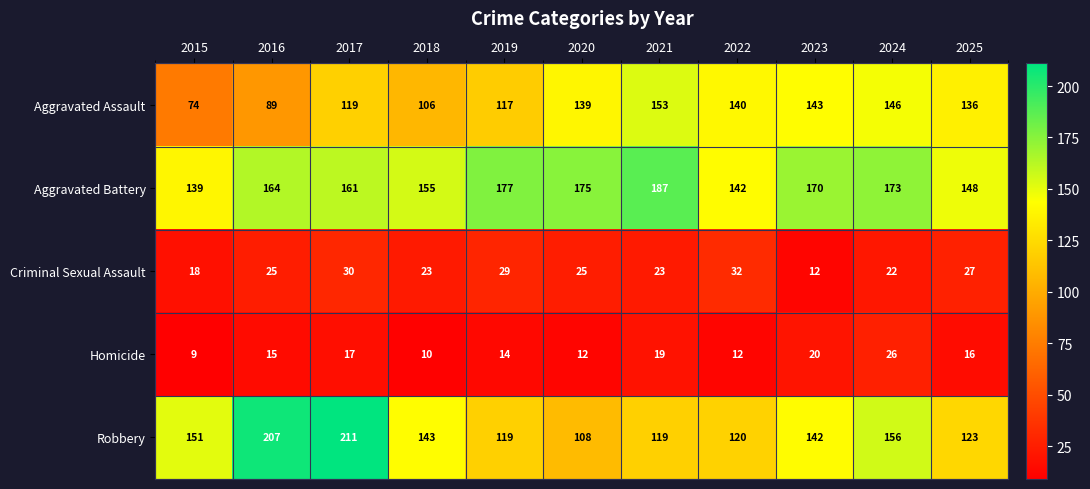

What is the total value across all series at 2023?

487